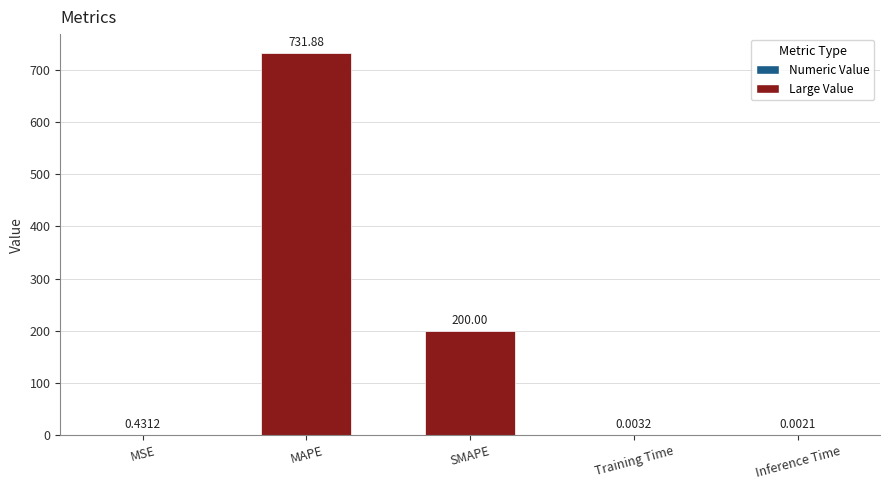

What is the sum of all values?

932.3